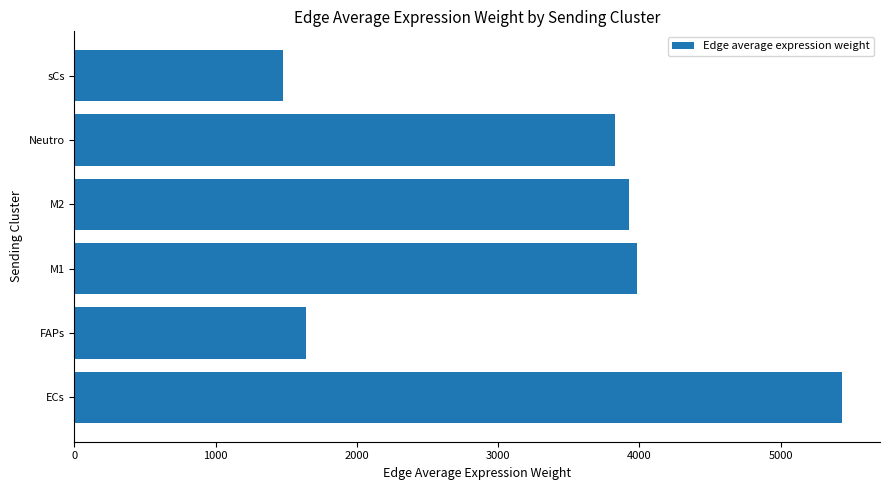

How many bars are there in total?

6